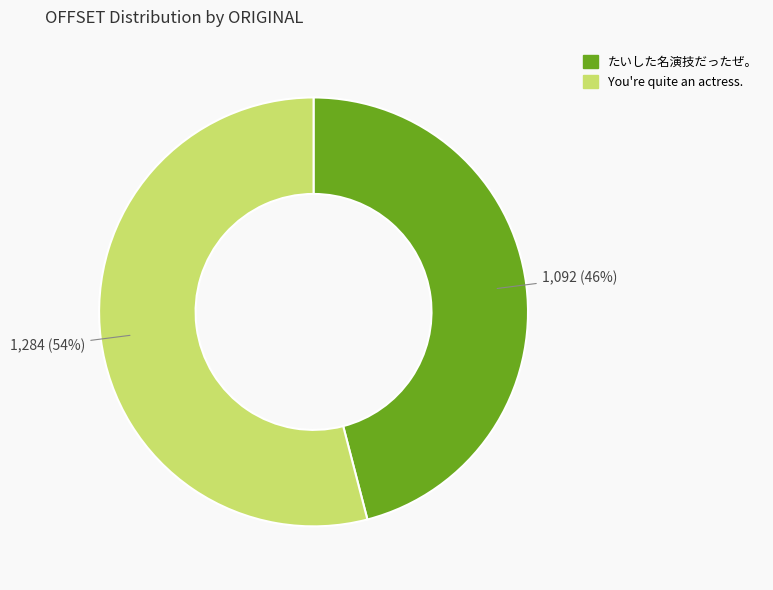

Combined, do You're quite an actress. and たいした名演技だったぜ。 account for over 50%?

Yes